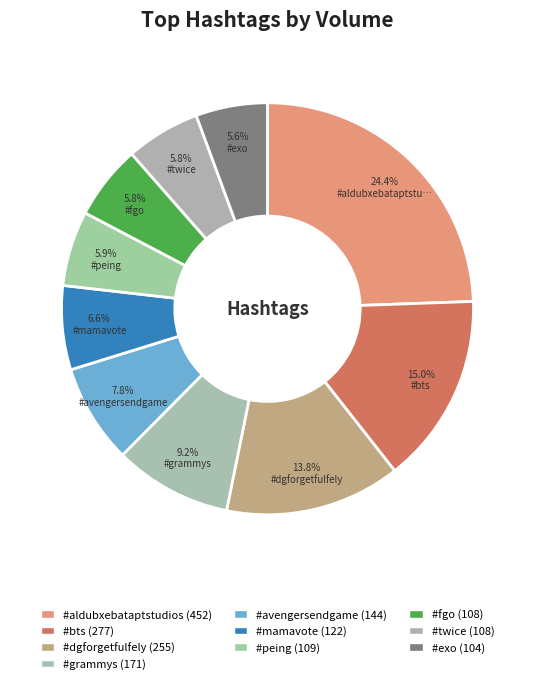

How many slices are in this pie chart?

10